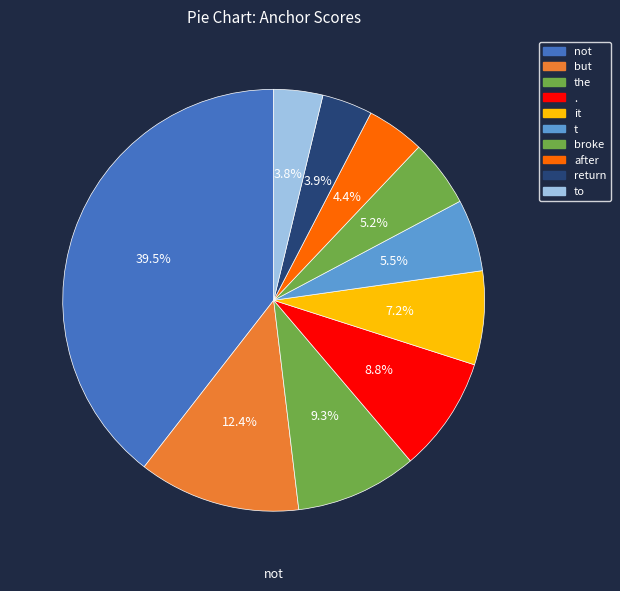

To the nearest percent, what is the difference between the after and the slice percentages?

5%